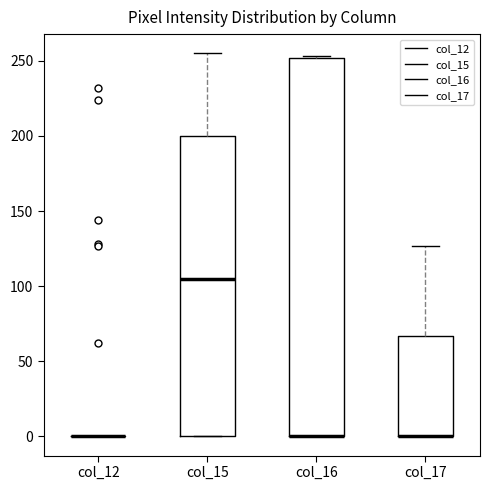

Reading left to right, transcribe this box plot: for each box, give where its median line is, the range the box spans, and where its two whiskers end, as read against the y-axis. The values are not printed on the chart, so give them approximately, as read against the axis.

col_12: box collapsed to a line at 0, whiskers 0 to 0
col_15: median 105, box 0 to 200, whiskers 0 to 255
col_16: median 0 (drawn on the box's lower edge), box 0 to 250, whiskers 0 to 255
col_17: median 0 (drawn on the box's lower edge), box 0 to 65, whiskers 0 to 125